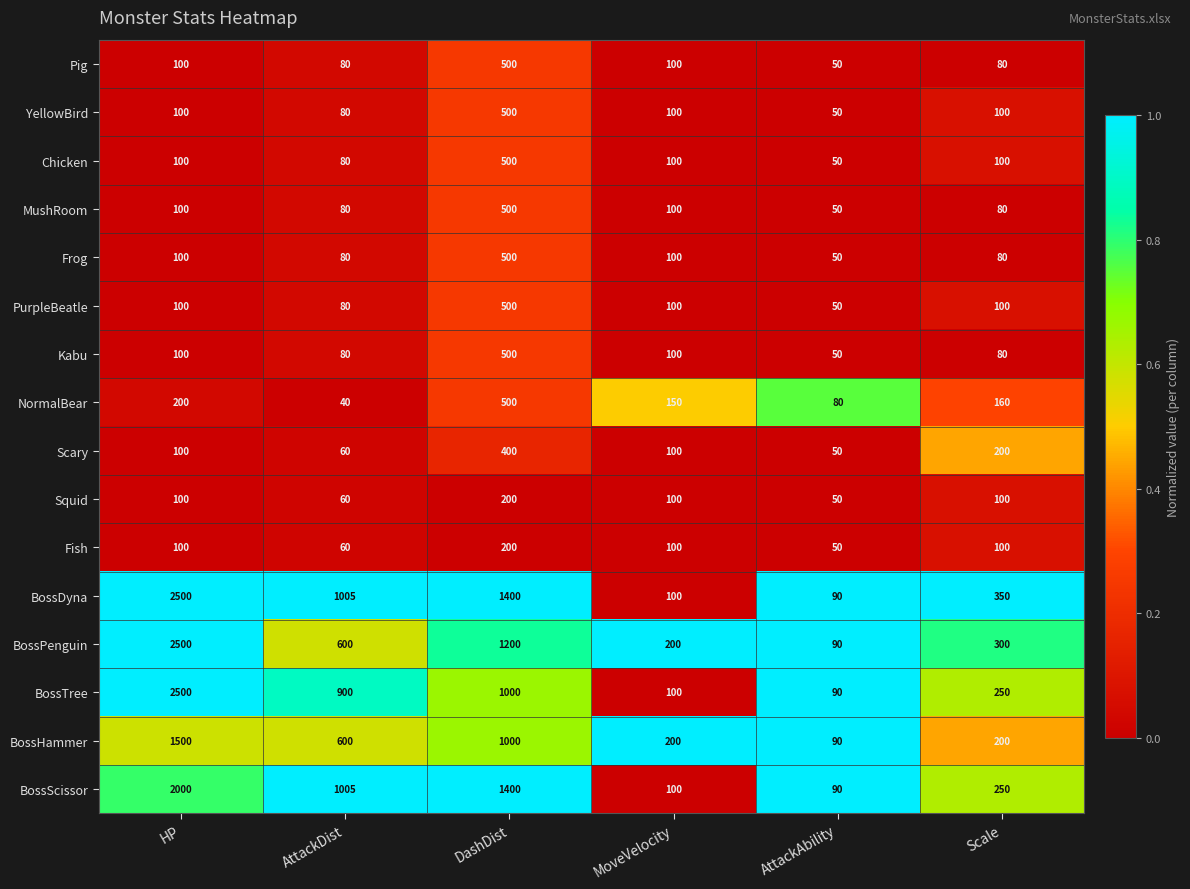

Which label corresponds to the largest value in the chart?

HP